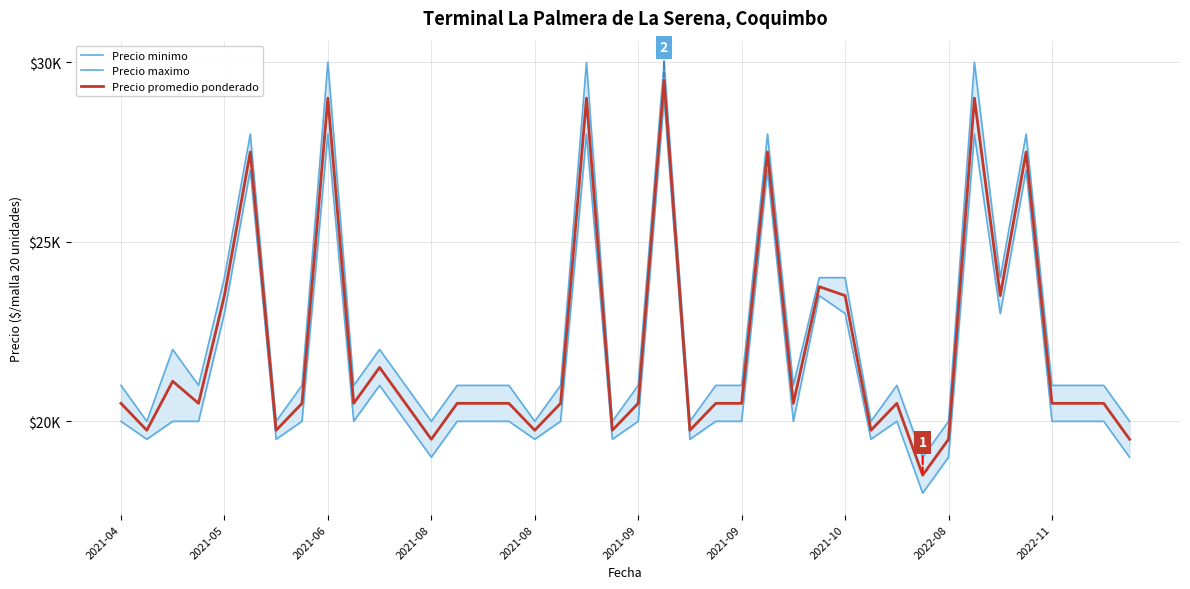

What is the sum of the Precio promedio ponderado values at 25 and 37?

48000